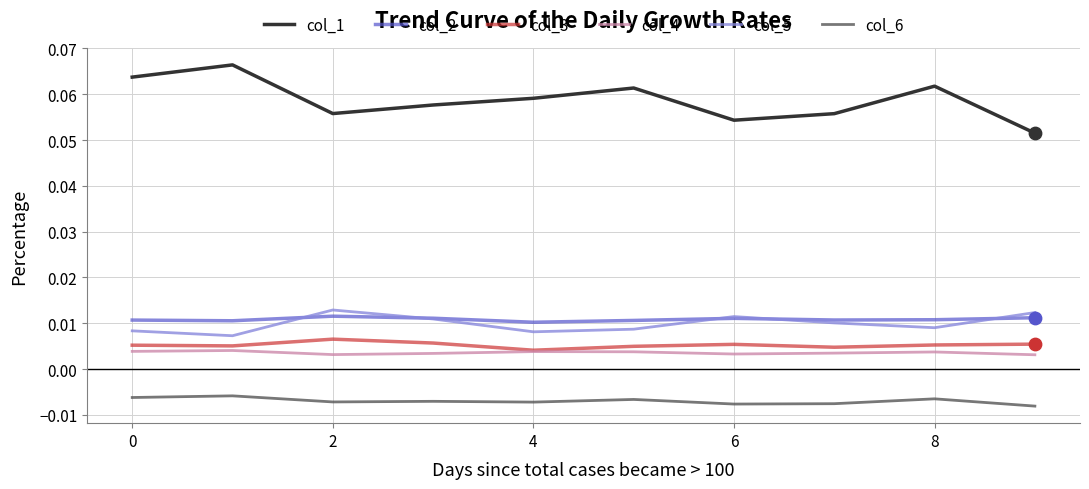

Which series has the largest range (max minus min)?

col_1